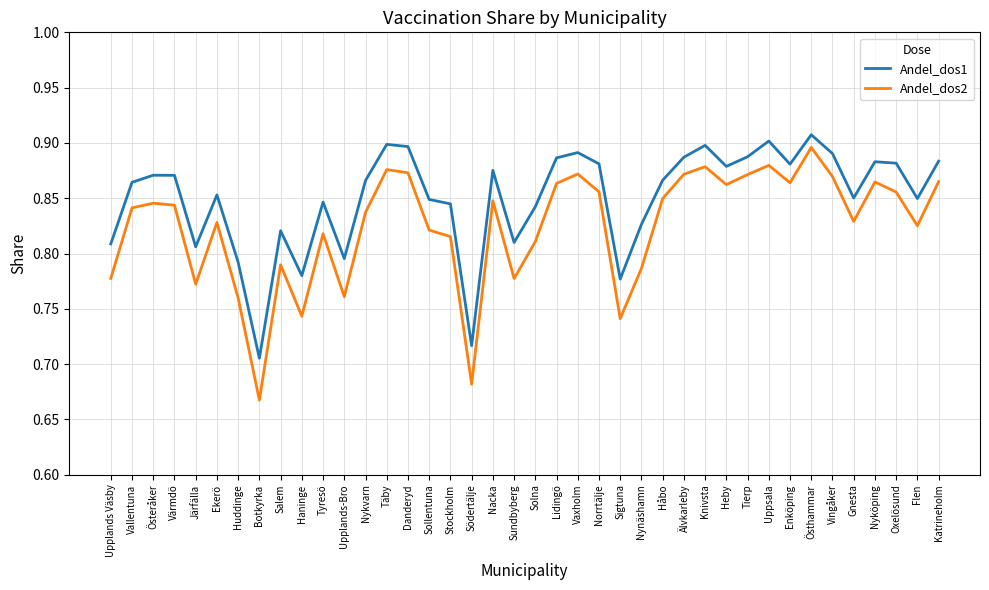

What is the sum of all Andel_dos1 values?

34.0